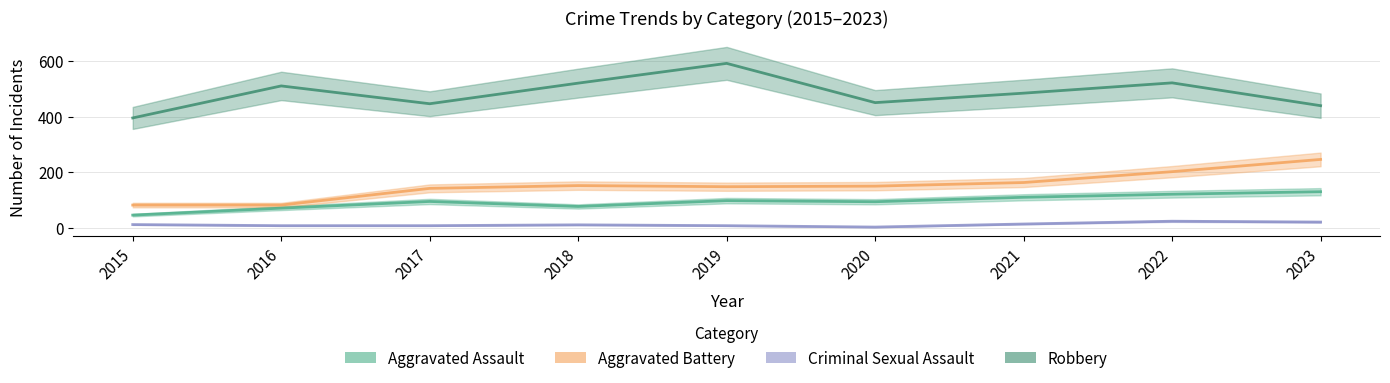

How many lines are shown in the chart?

4